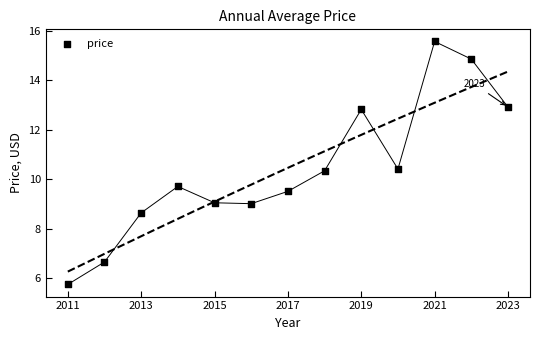

What is the range of Y values (max minus min)?

9.8